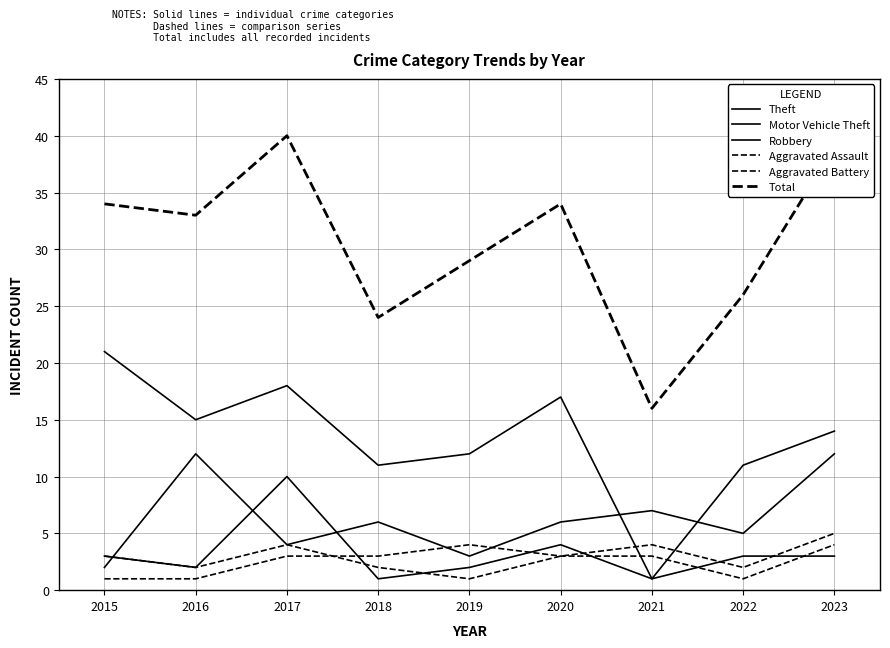

Rank the categories by Aggravated Assault value from highest to lowest.

2019, 2023, 2017, 2018, 2020, 2021, 2015, 2016, 2022